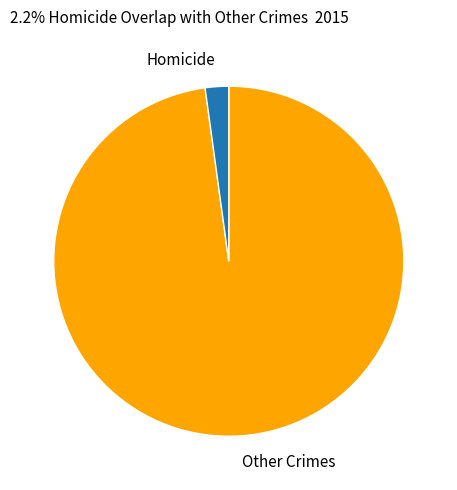

How many segments does this pie chart have?

2